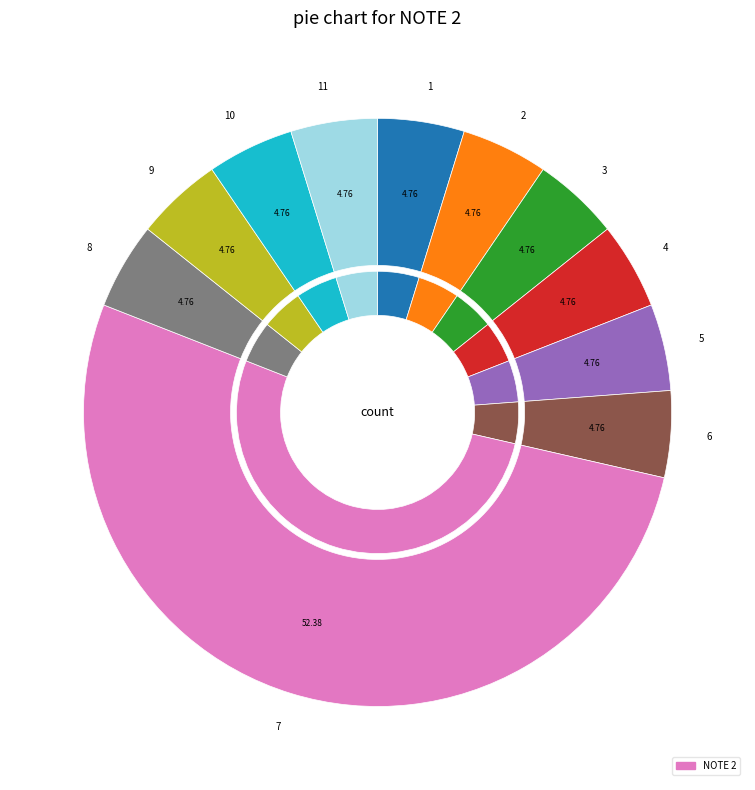

What percentage is the 1 slice, to the nearest percent?

5%